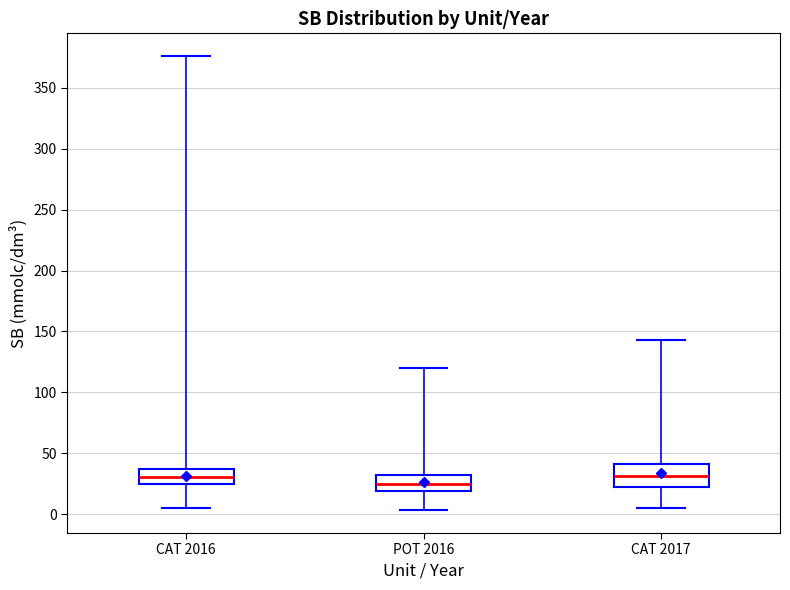

Reading left to right, read every box against the y-axis: the position of its median line, the range the box covers, and the ends of its whiskers. The values are not printed on the chart, so give them approximately, as read against the axis.

CAT 2016: median 30, box 25 to 35, whiskers 5 to 375
POT 2016: median 25, box 20 to 30, whiskers 5 to 120
CAT 2017: median 30, box 25 to 40, whiskers 5 to 145